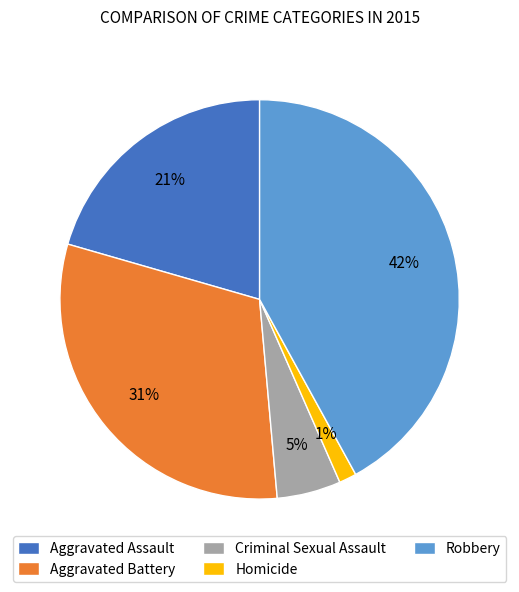

To the nearest percent, what percentage of the pie is Homicide?

1%